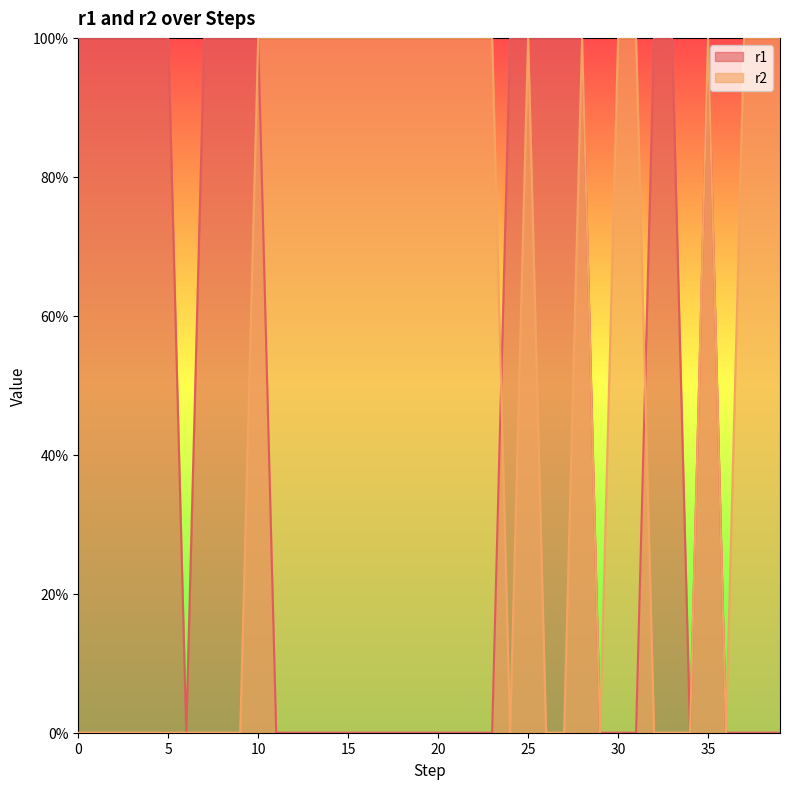

True or false: r2 has a value of -1 at 2.

False